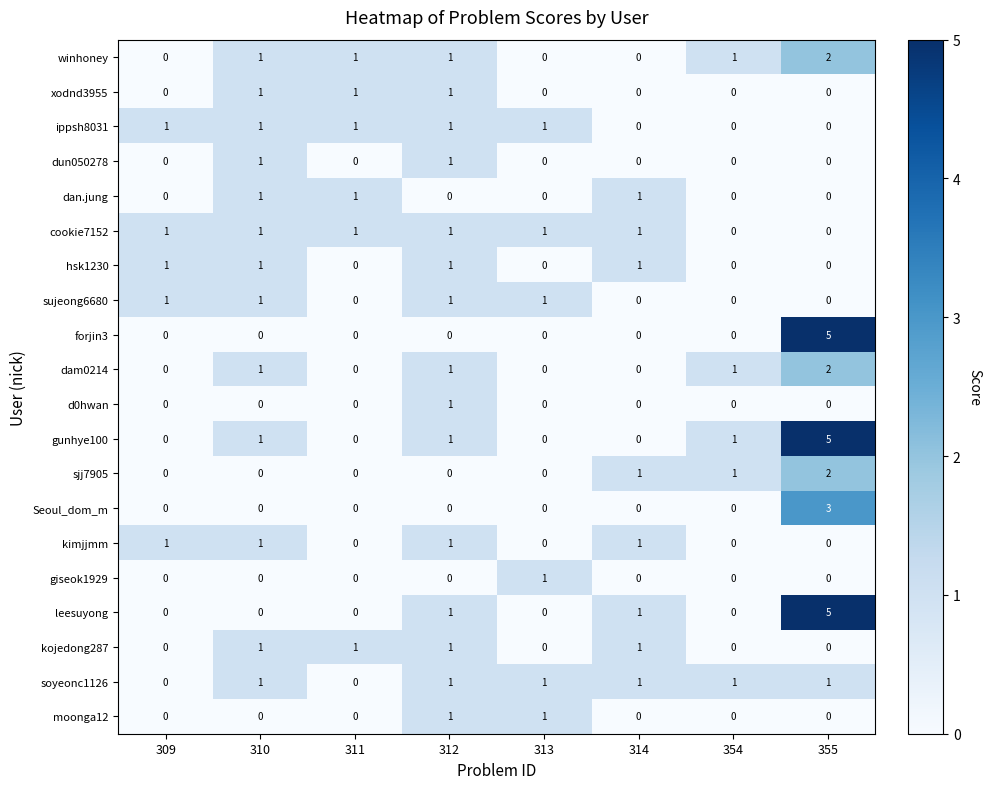

At which category does the chart reach its peak across all series?

355